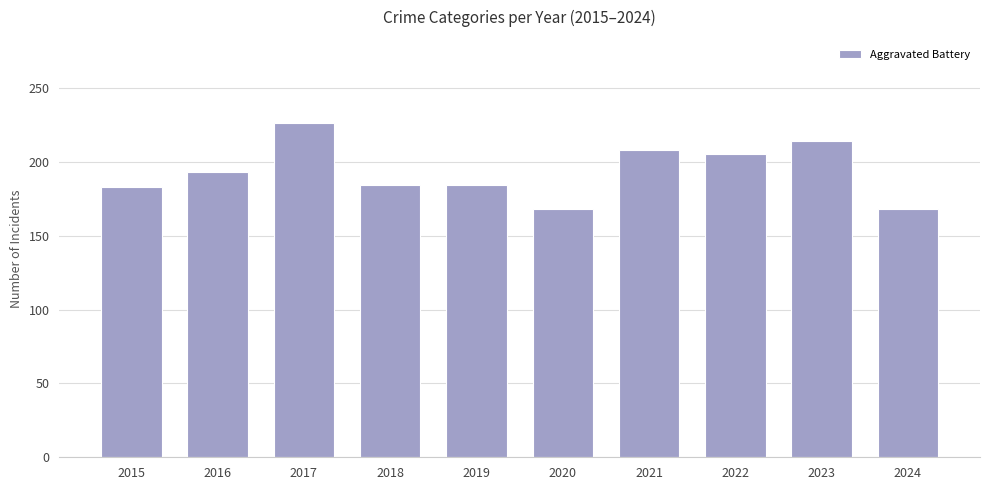

Is it true that the value at 2015 is 320?

False